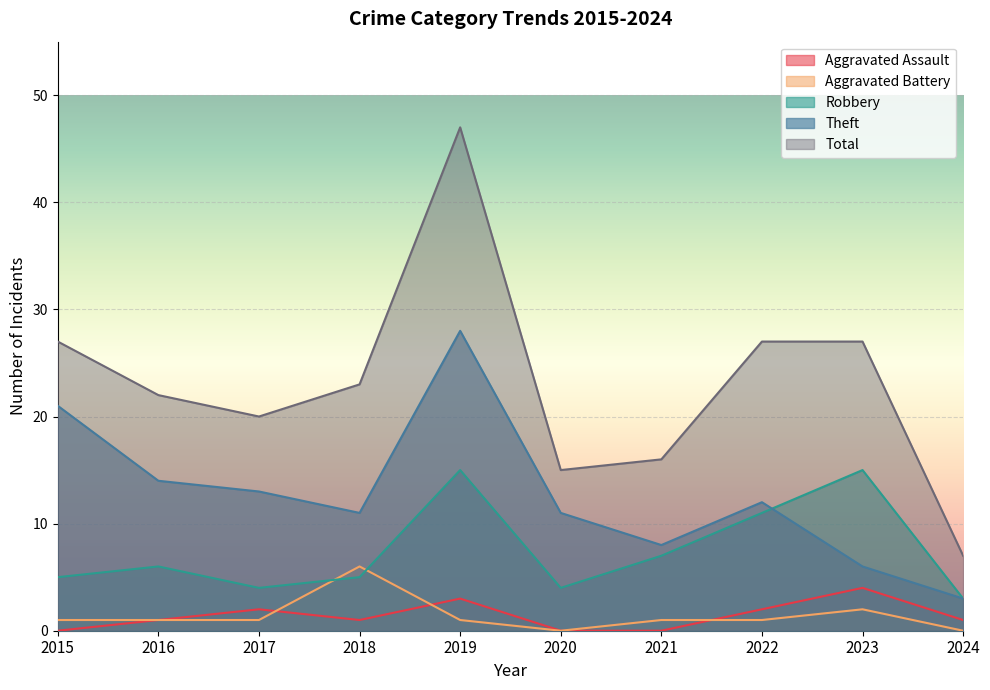

What is the difference between the Aggravated Battery values at 2024 and 2015?

1